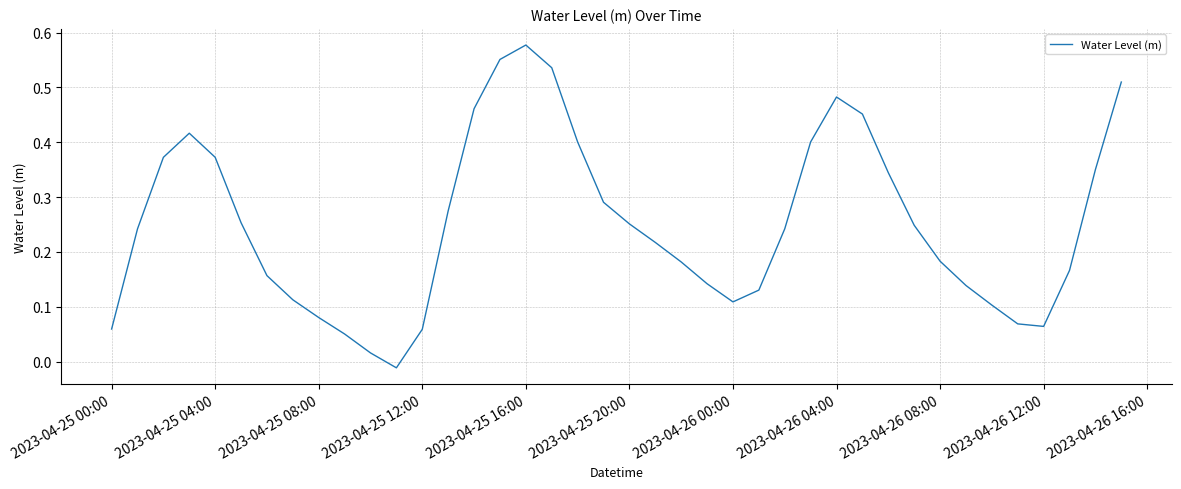

At which label does the data first exceed 0?

2023-04-25 00:00